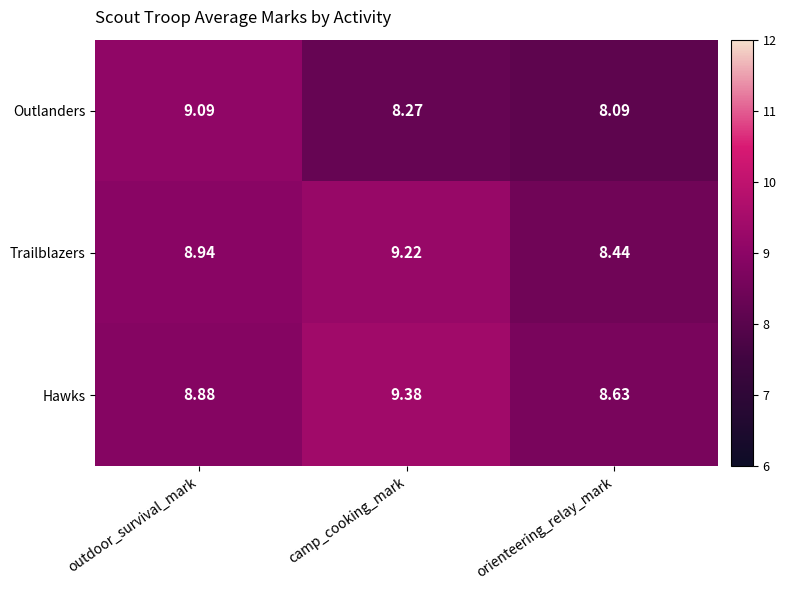

At which category is the sum across all series the highest?

outdoor_survival_mark